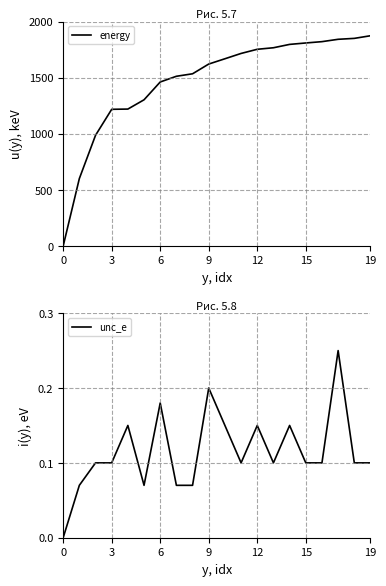

How many values in the energy series exceed 1668?

10